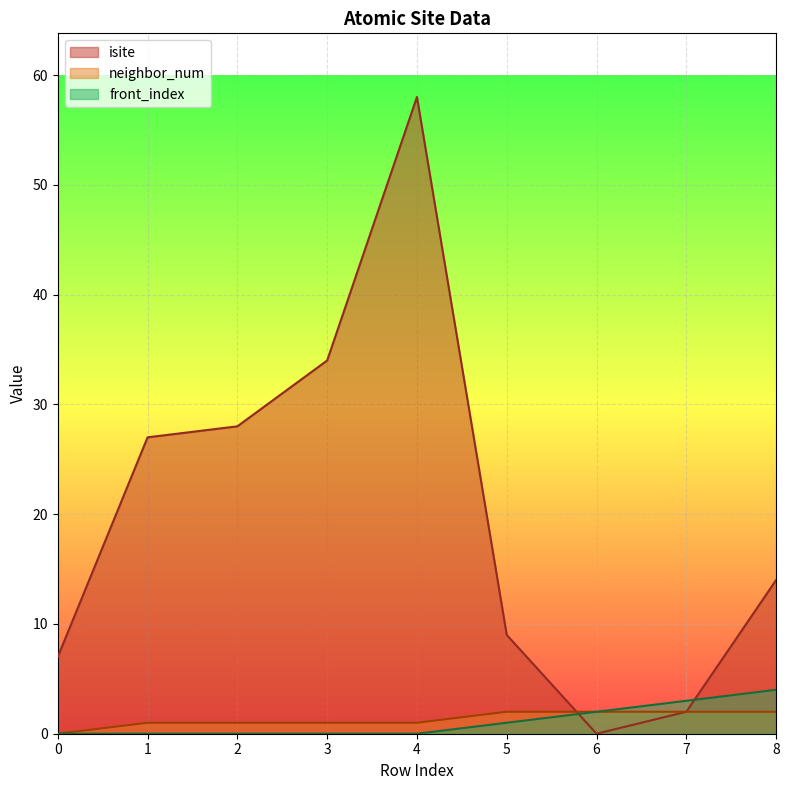

Is the value of neighbor_num at 4 greater than the value of isite at 0?

No